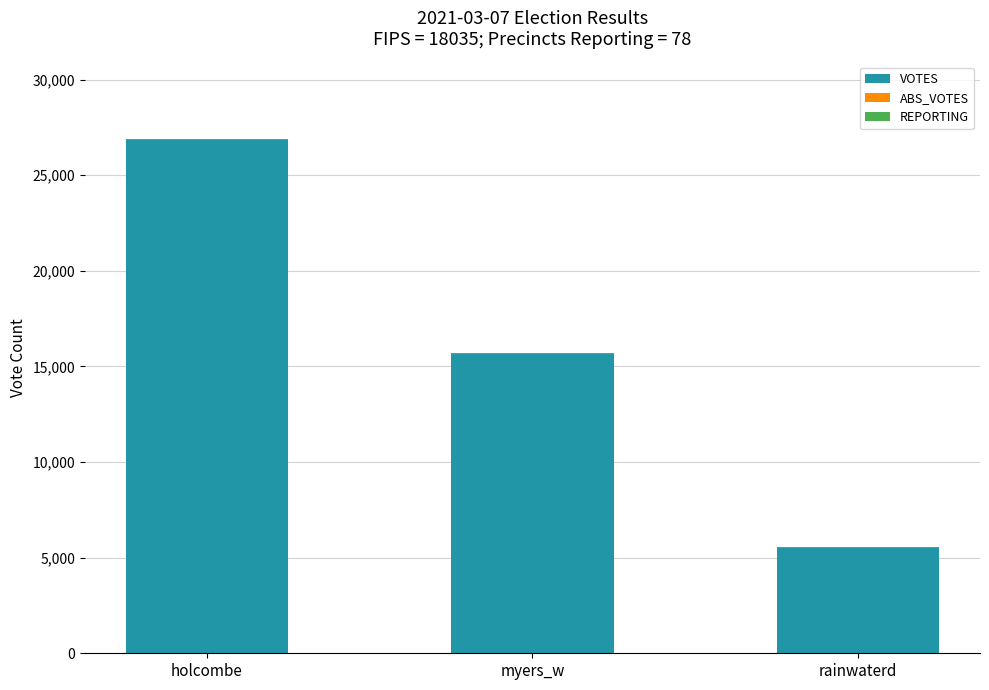

Which category has the highest value in the VOTES series?

holcombe